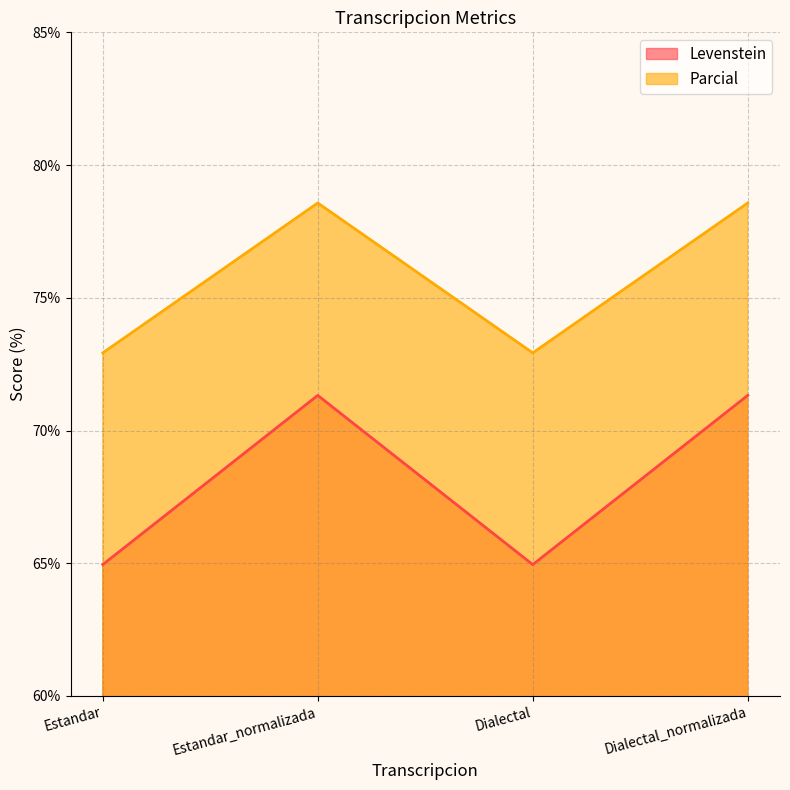

Which category has the lowest value in the Levenstein series?

Estandar